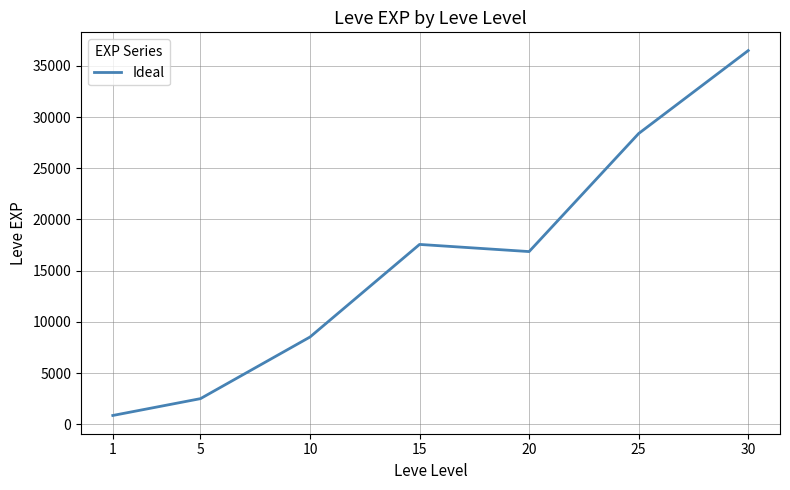

Which label corresponds to the largest value in the chart?

30